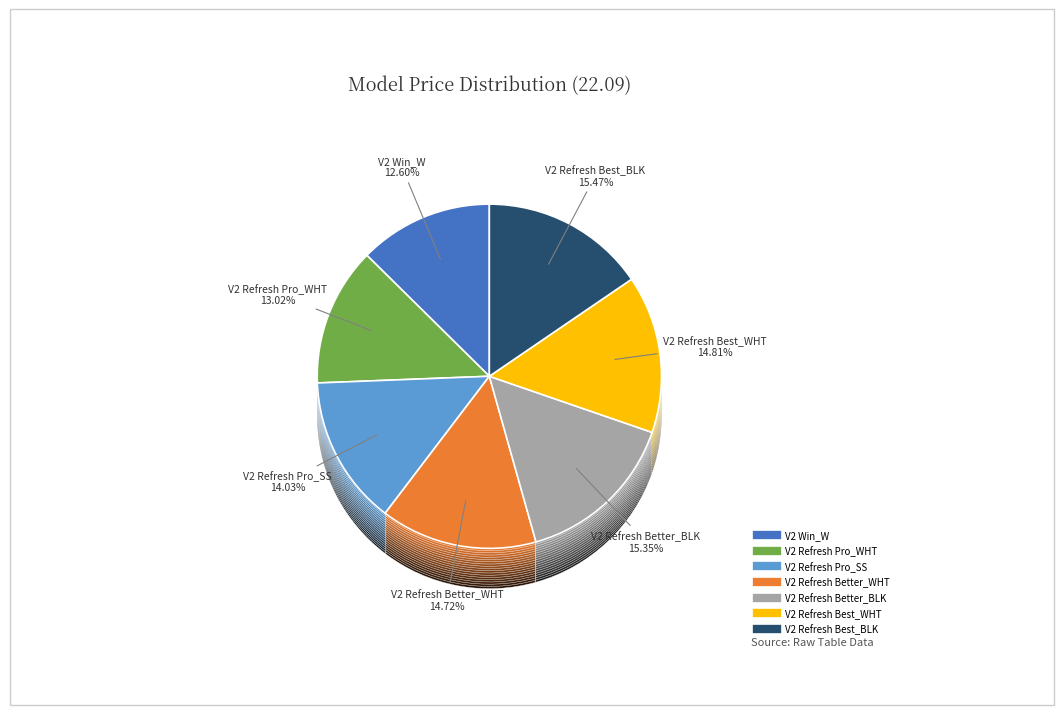

Which category has the smallest portion of the pie?

V2 Win_W